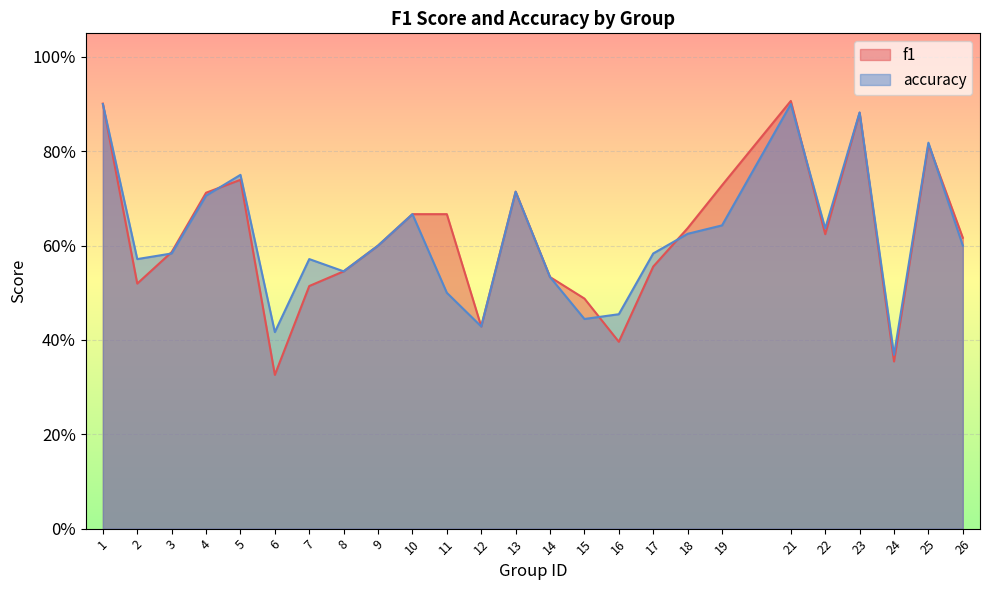

Does the chart display data point markers on the line(s)?

No